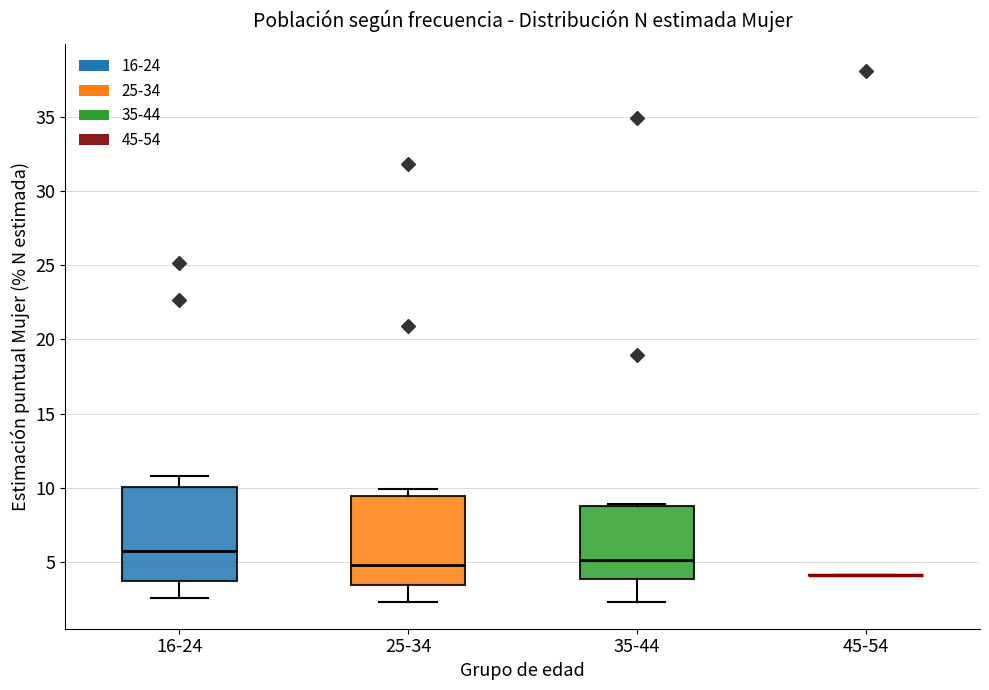

Reading left to right, read every box against the y-axis: the position of its median line, the range the box covers, and the ends of its whiskers. The values are not printed on the chart, so give them approximately, as read against the axis.

16-24: median 5.5, box 3.5 to 10.0, whiskers 2.5 to 11.0
25-34: median 5.0, box 3.5 to 9.5, whiskers 2.5 to 10.0
35-44: median 5.0, box 4.0 to 8.5, whiskers 2.5 to 9.0
45-54: box collapsed to a line at 4.0, whiskers 4.0 to 4.0